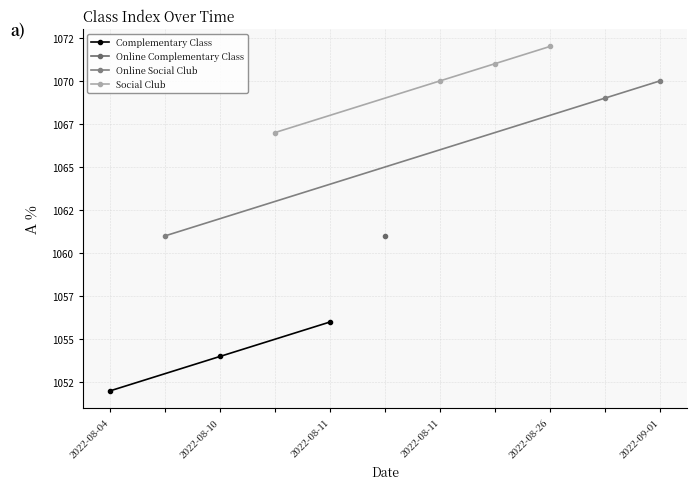

Between 2022-08-11 and 2022-08-11, which is larger?

2022-08-11